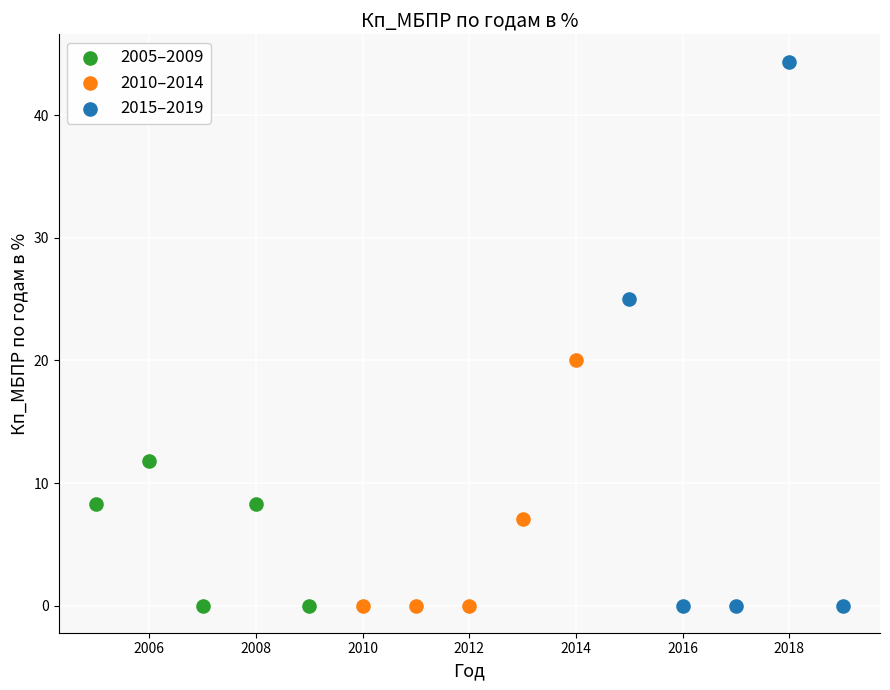

Which series has the largest Y range (max minus min)?

2015–2019